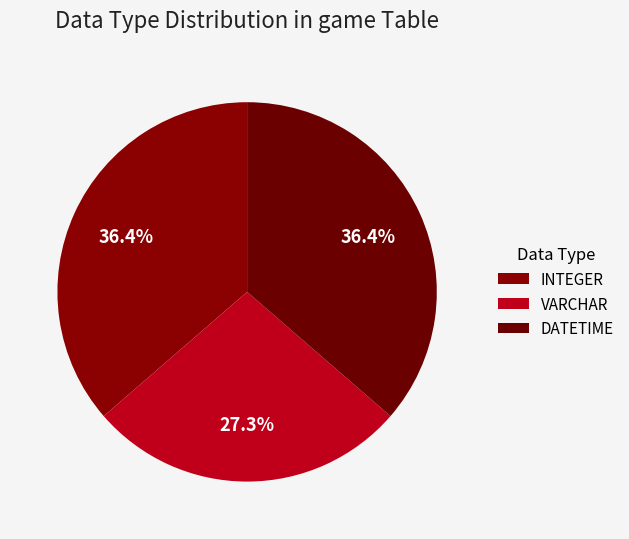

Which has a higher value, DATETIME or INTEGER?

DATETIME